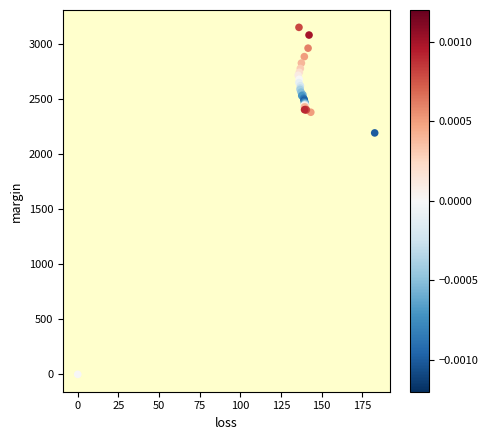

What Y value in the scatter plot is closest to 1574?

2190.9